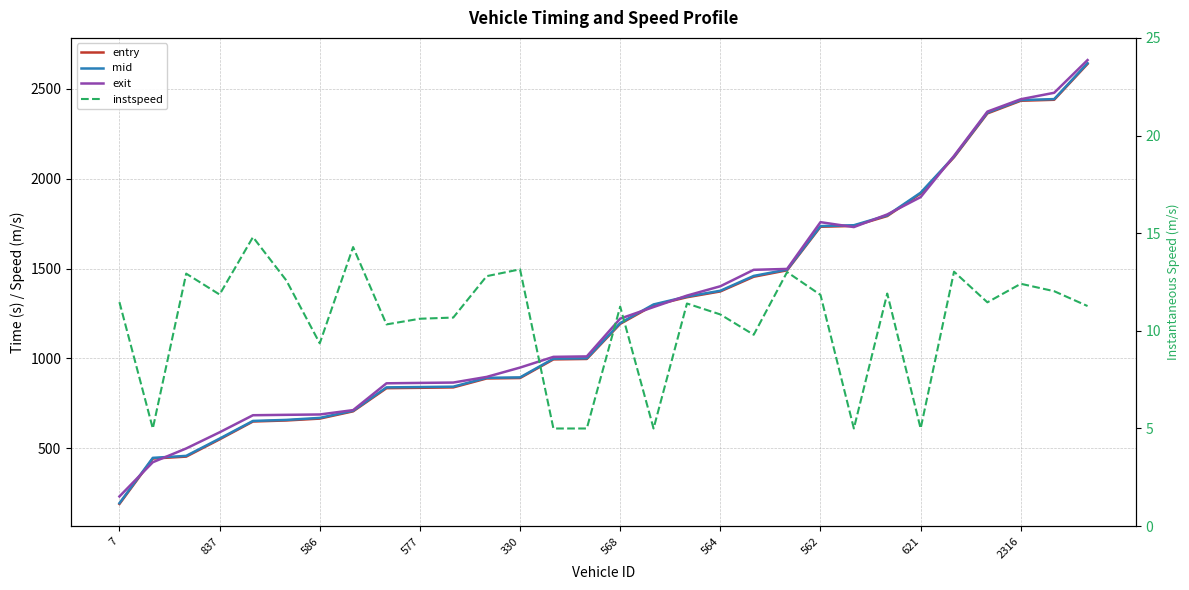

Which series has the largest range (max minus min)?

entry